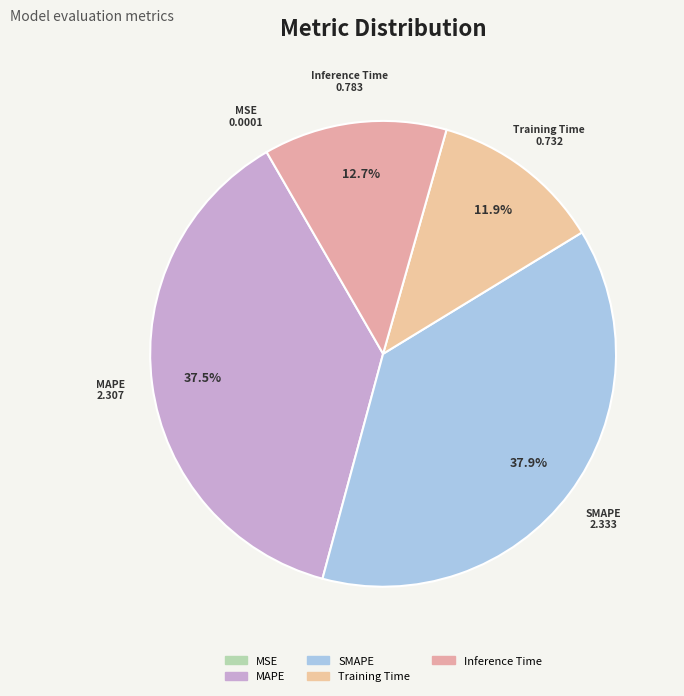

Which has a higher value, SMAPE or Training Time?

SMAPE